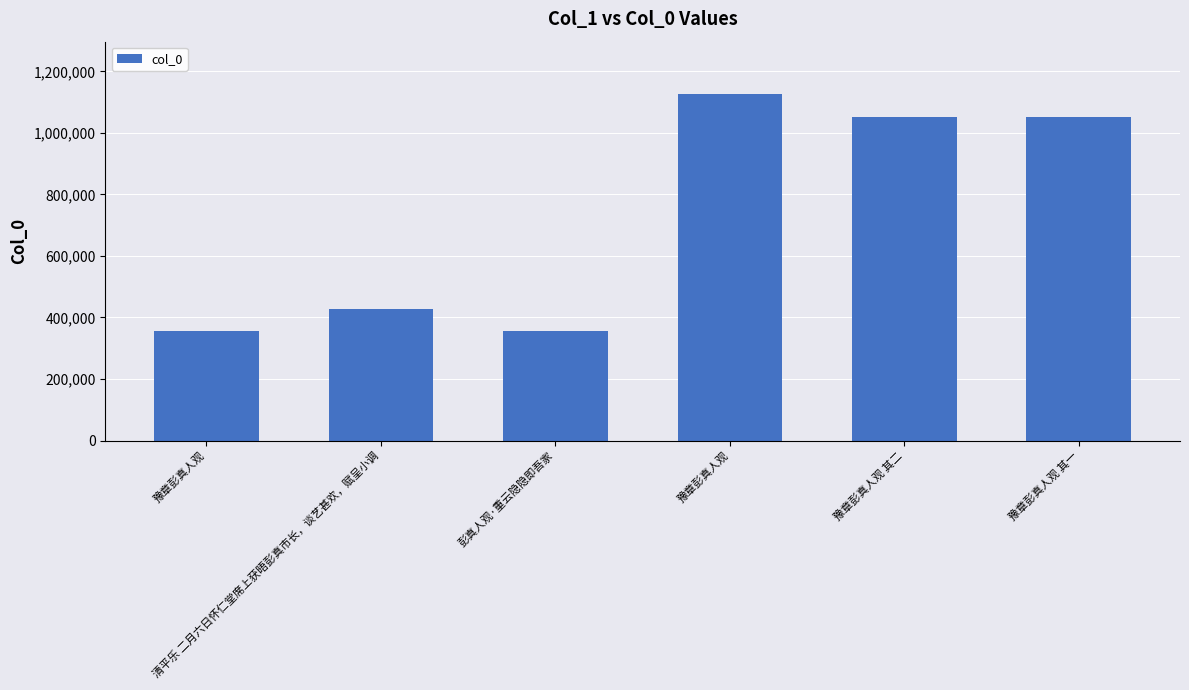

How many categories are shown in the chart?

6